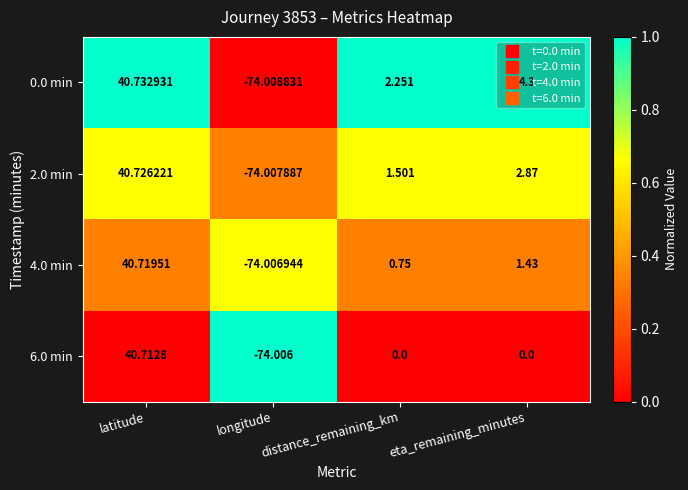

Where does the 6.0 min series first go above 0?

latitude